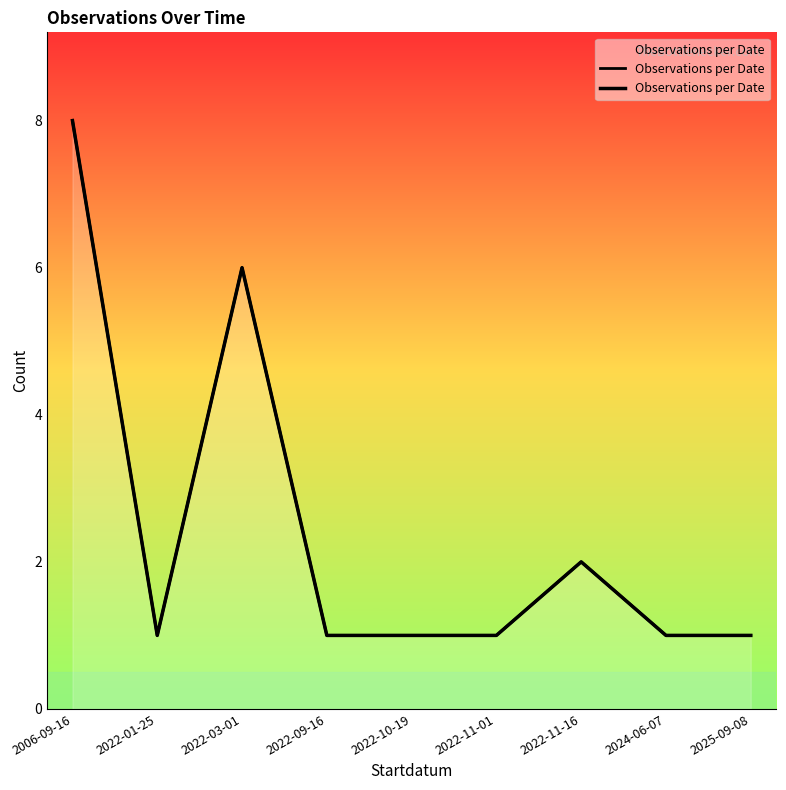

The chart shows a value of 1 at 2025-09-08. True or false?

False